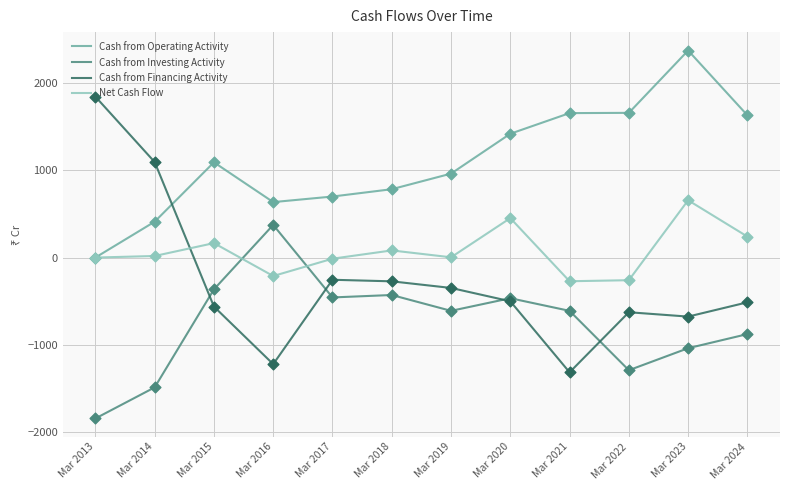

What are all the series names shown in the legend?

Cash from Operating Activity, Cash from Investing Activity, Cash from Financing Activity, Net Cash Flow